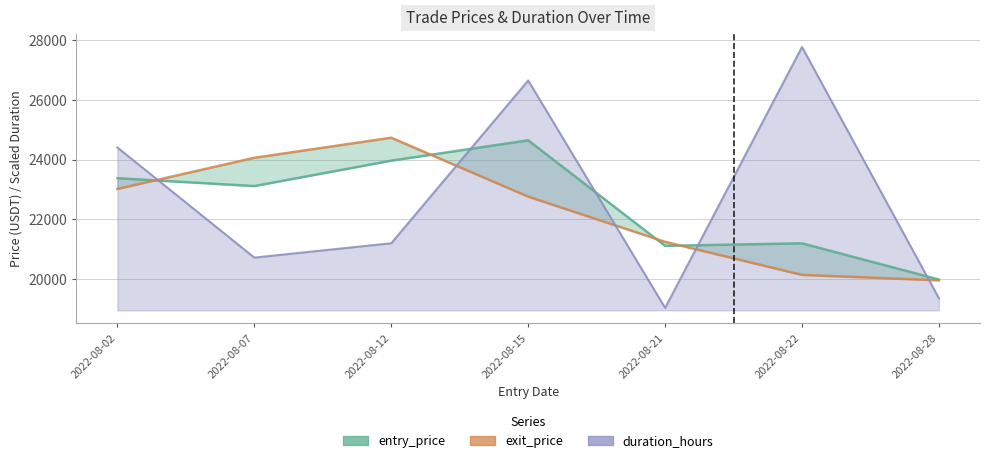

Count the number of categories in the chart.

7